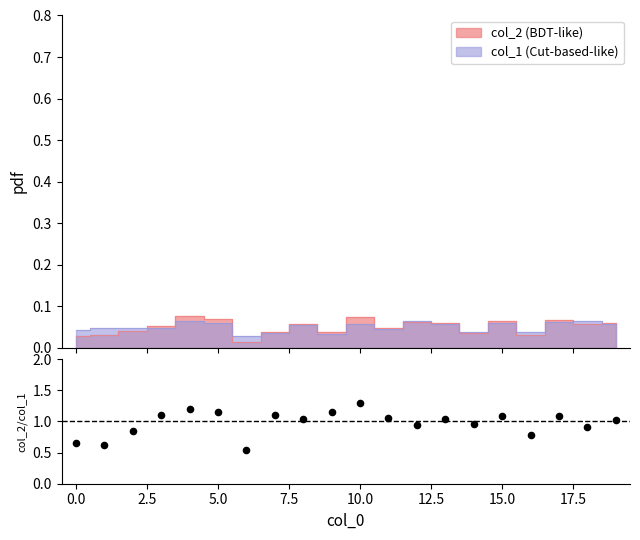

Which has a higher value, 17.5 or 14?

17.5